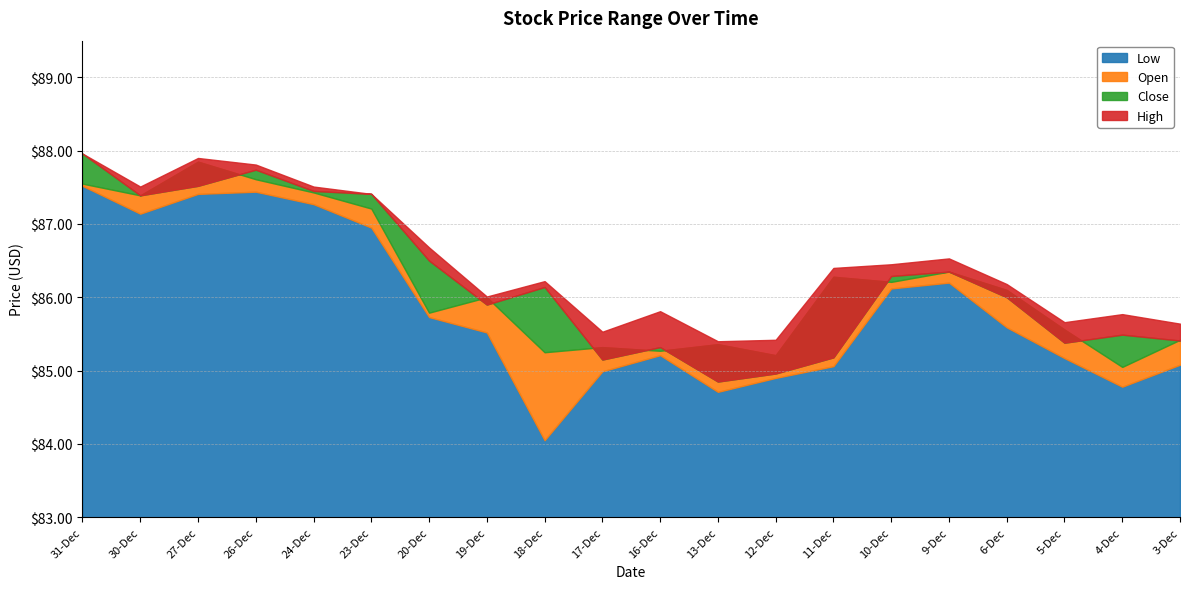

At which category does Low reach its first local peak?

26-Dec